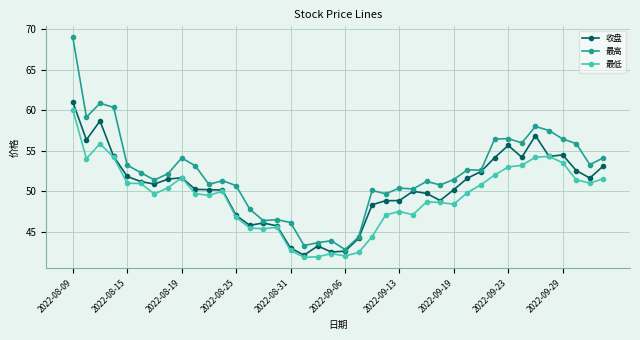

At how many categories does at least one series exceed 65?

1